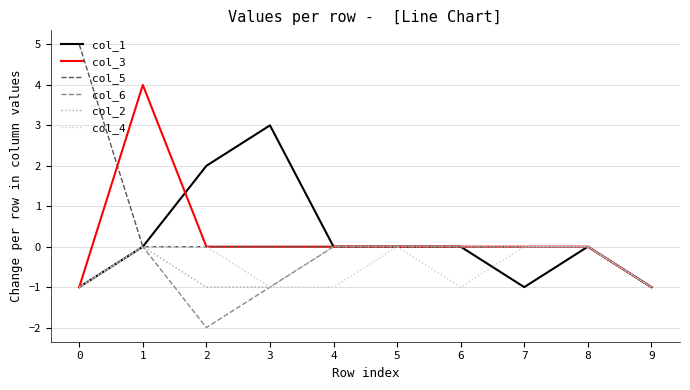

Between 0 and 4, which series saw the biggest shift?

col_5